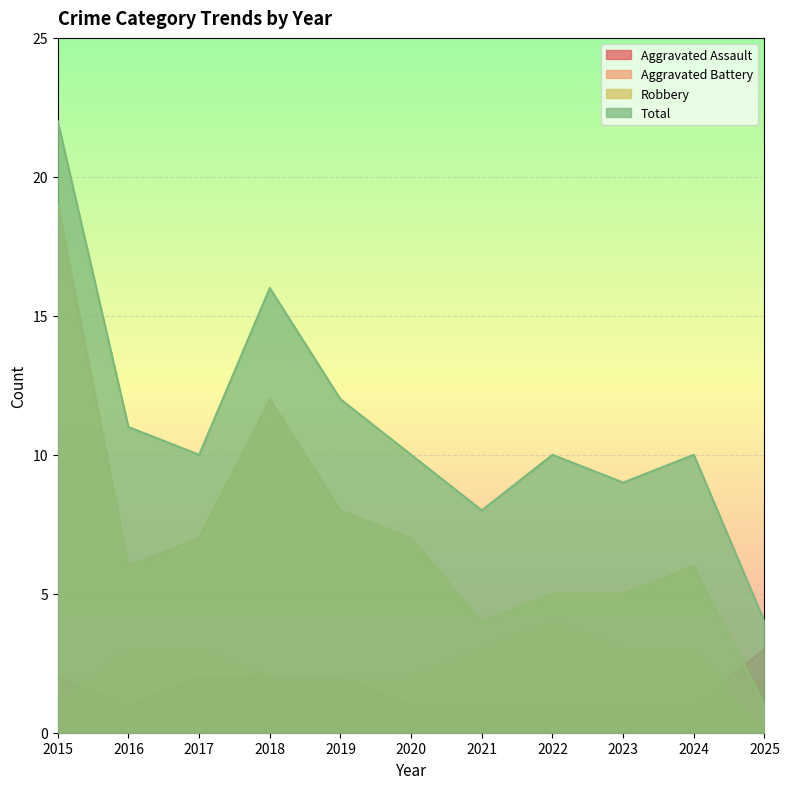

What is the difference between the second highest and minimum values in the Total series?

12